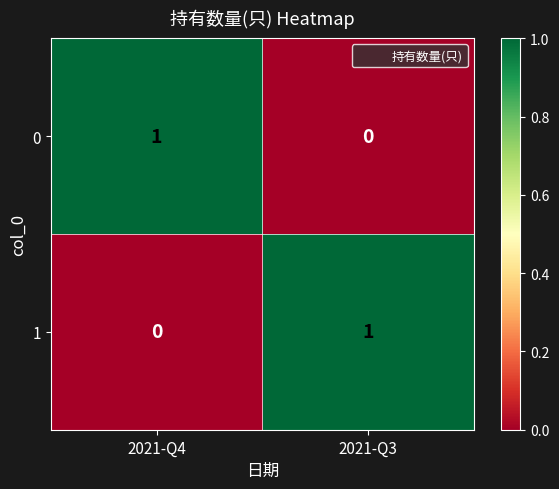

Reading left to right, transcribe all the data shown in this chart.

0: 2021-Q4=1	2021-Q3=0
1: 2021-Q4=0	2021-Q3=1